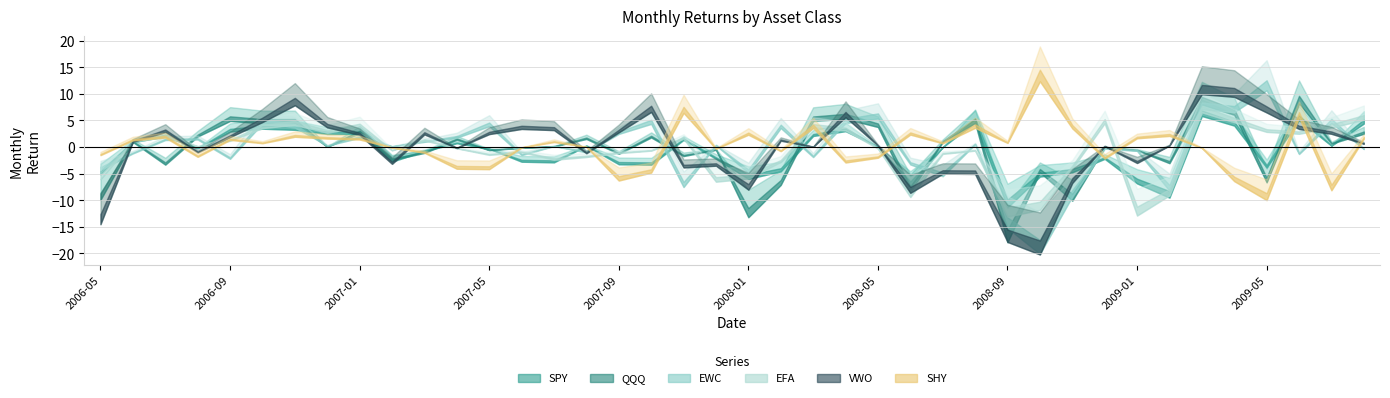

At which category does the chart reach its peak across all series?

2008-10